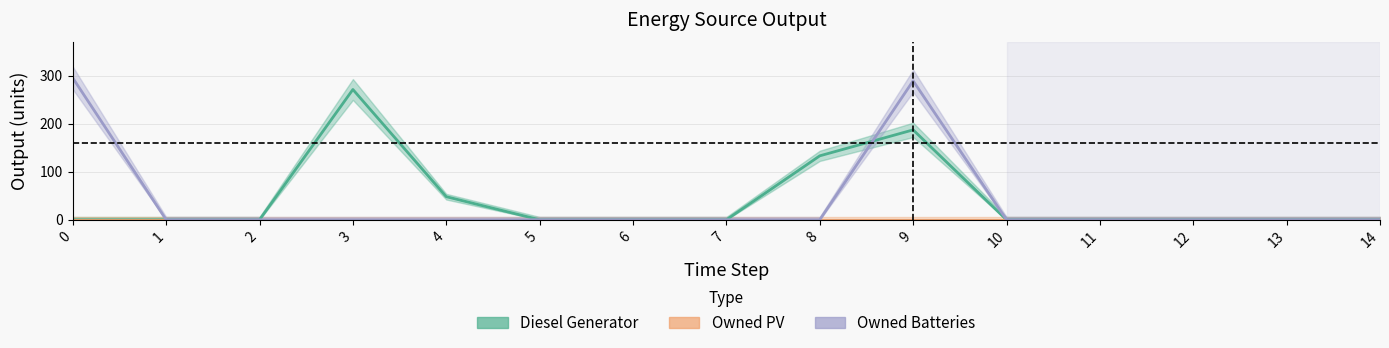

True or false: Diesel Generator and Owned Batteries cross at least once.

True